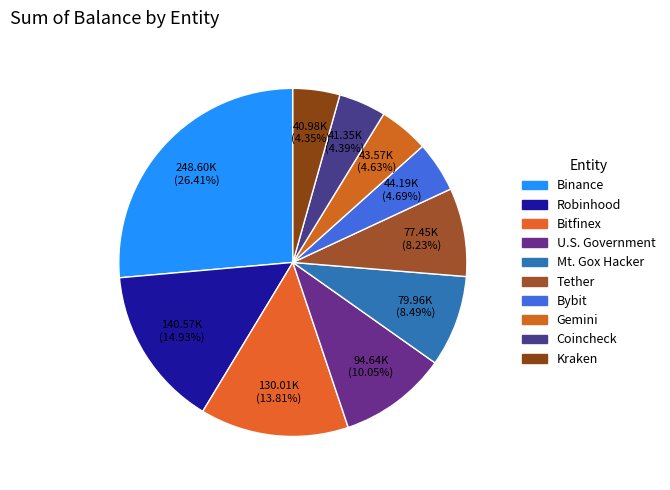

Is it true that Gemini is 5% of the pie?

True